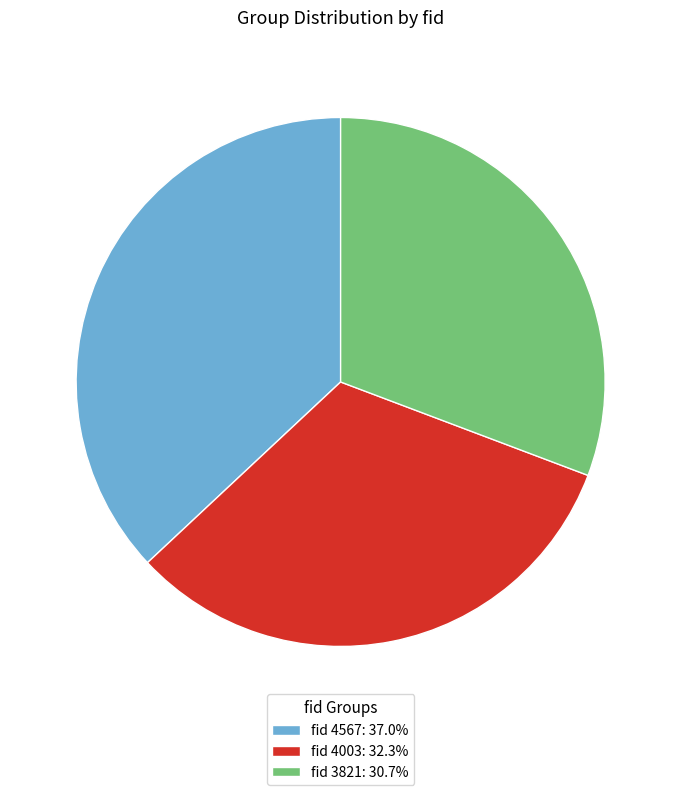

Approximately how many times larger is the value at fid 4003: 32.3% compared to fid 4567: 37.0%?

0.9